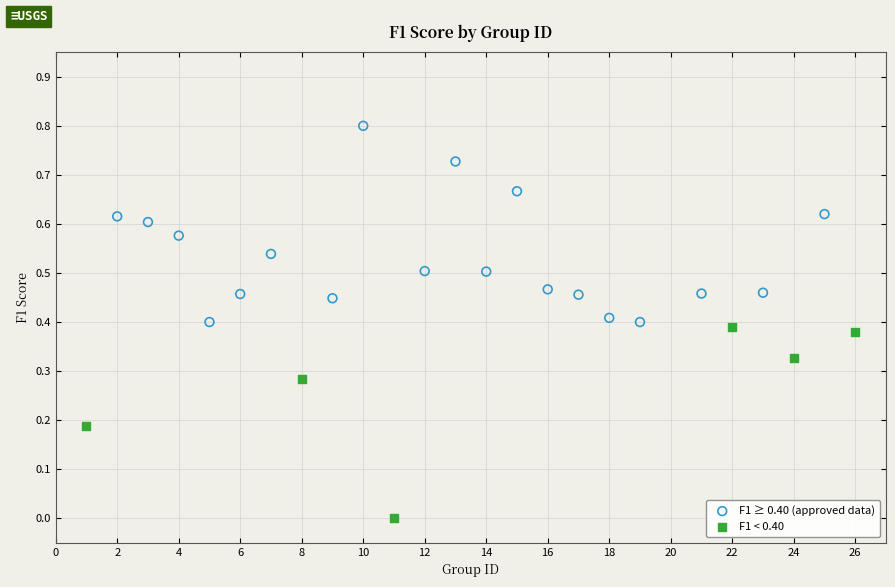

Which series reaches the minimum Y coordinate?

F1 < 0.40